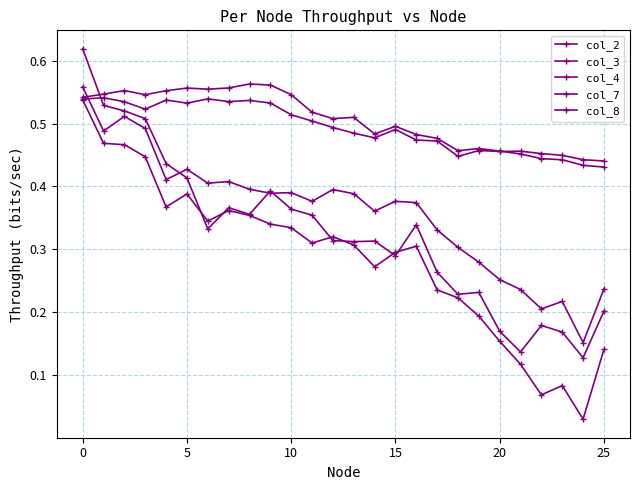

Count the number of data series in this chart.

5